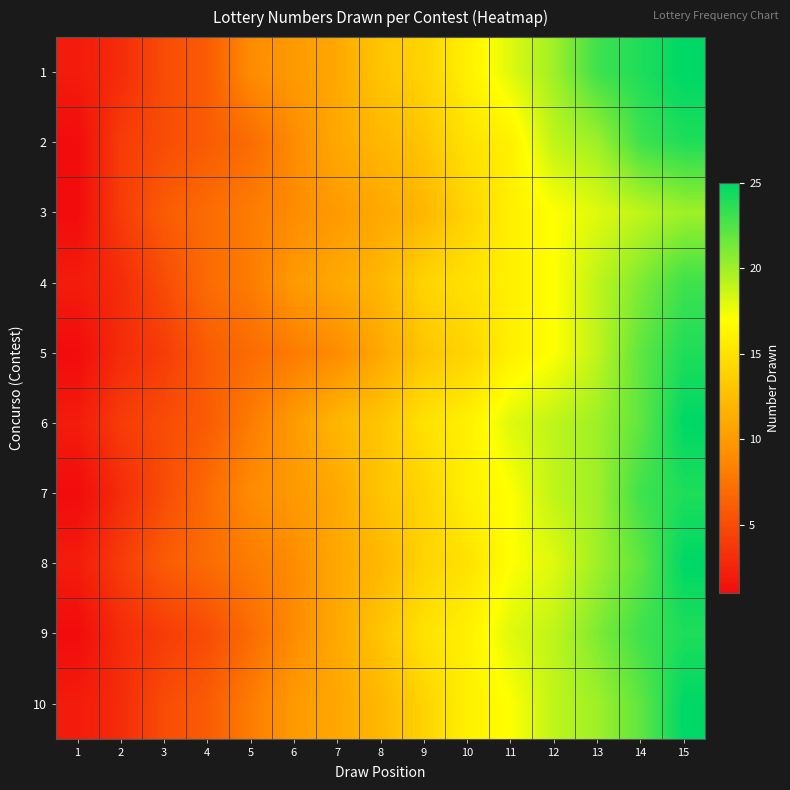

Rank the series at 2 from highest to lowest value.

2, 3, 6, 8, 1, 4, 5, 7, 9, 10